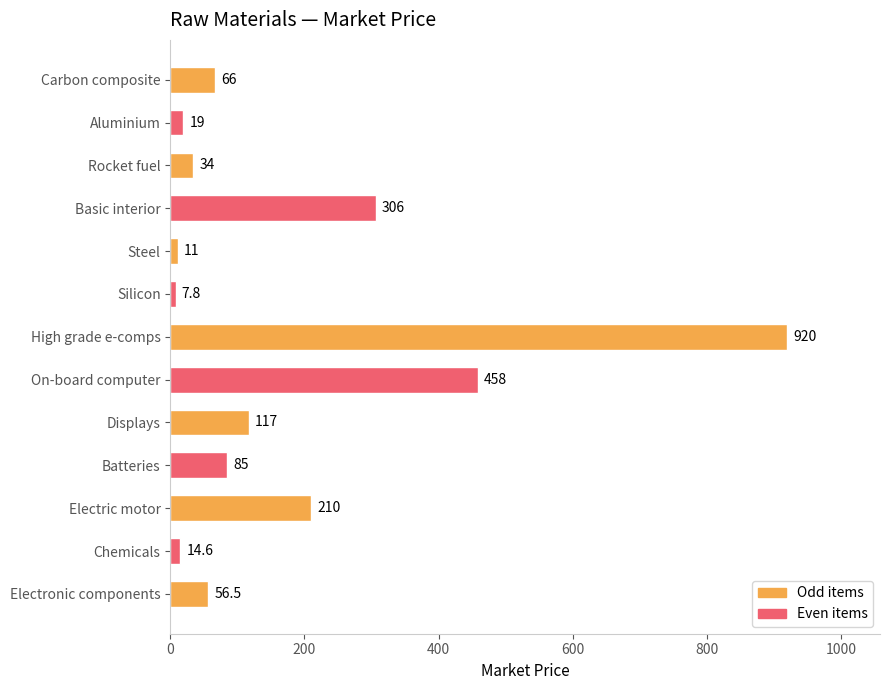

Reading top to bottom, transcribe all the data shown in this chart.

66.0	19.0	34.0	306.0	11.0	7.8	920.0	458.0	117.0	85.0	210.0	14.6	56.5